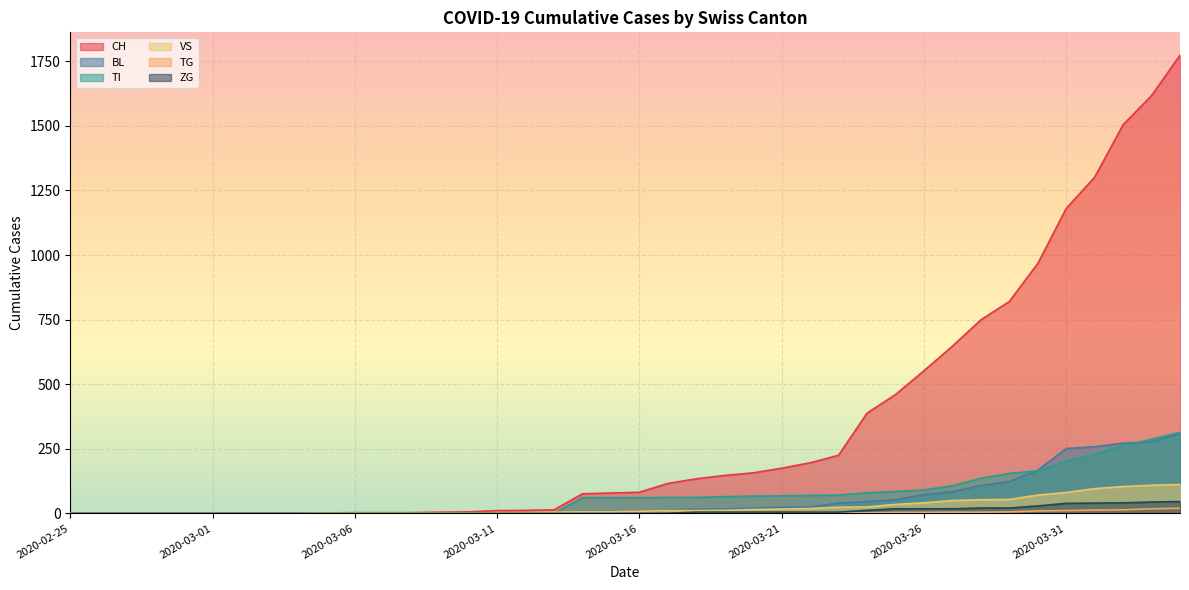

What is the sum of the ZG values at 2020-03-30 and 2020-03-25?

47